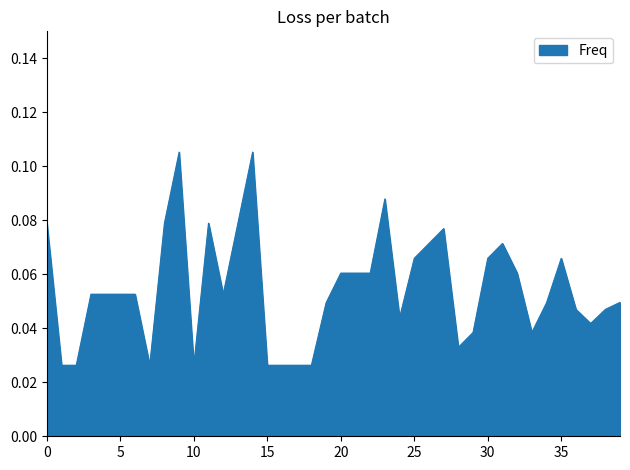

How many lines are shown in the chart?

1